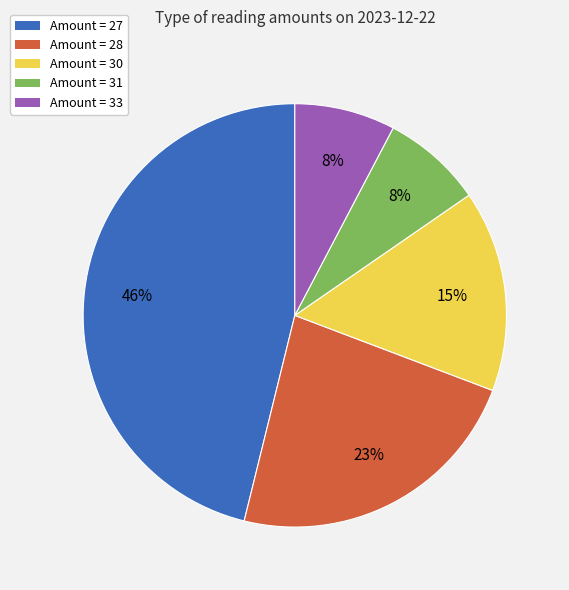

How many segments does this pie chart have?

5